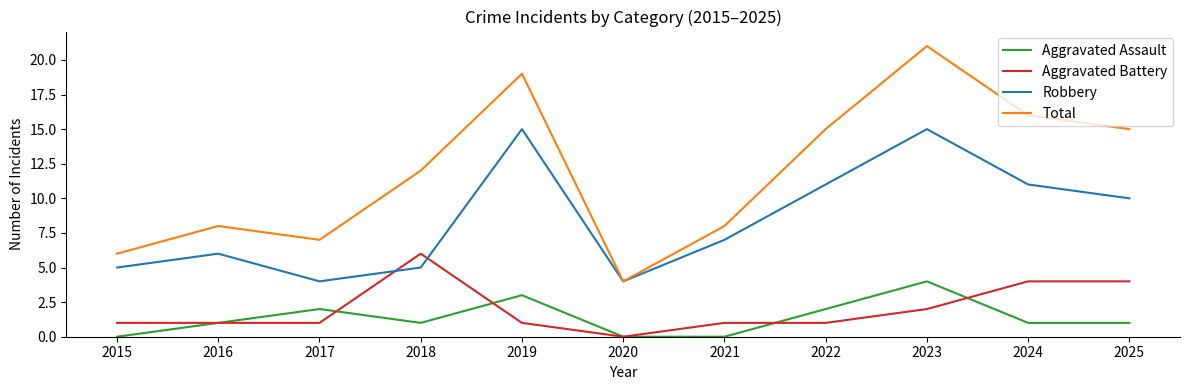

How many lines are shown in the chart?

4